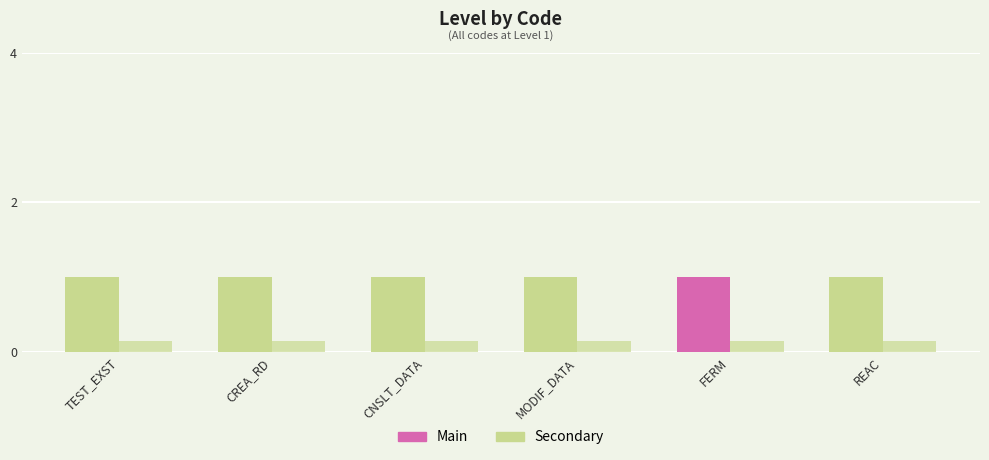

How many distinct data groups are displayed?

2